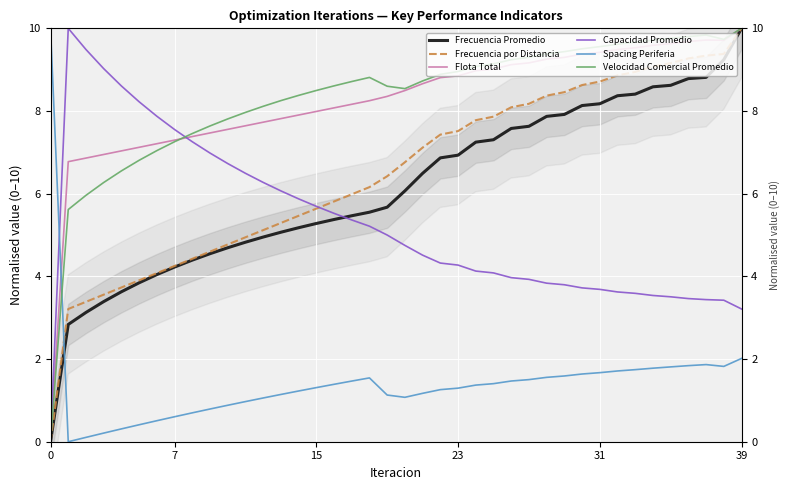

True or false: Spacing Periferia has a value of 0.4 at 31.

False